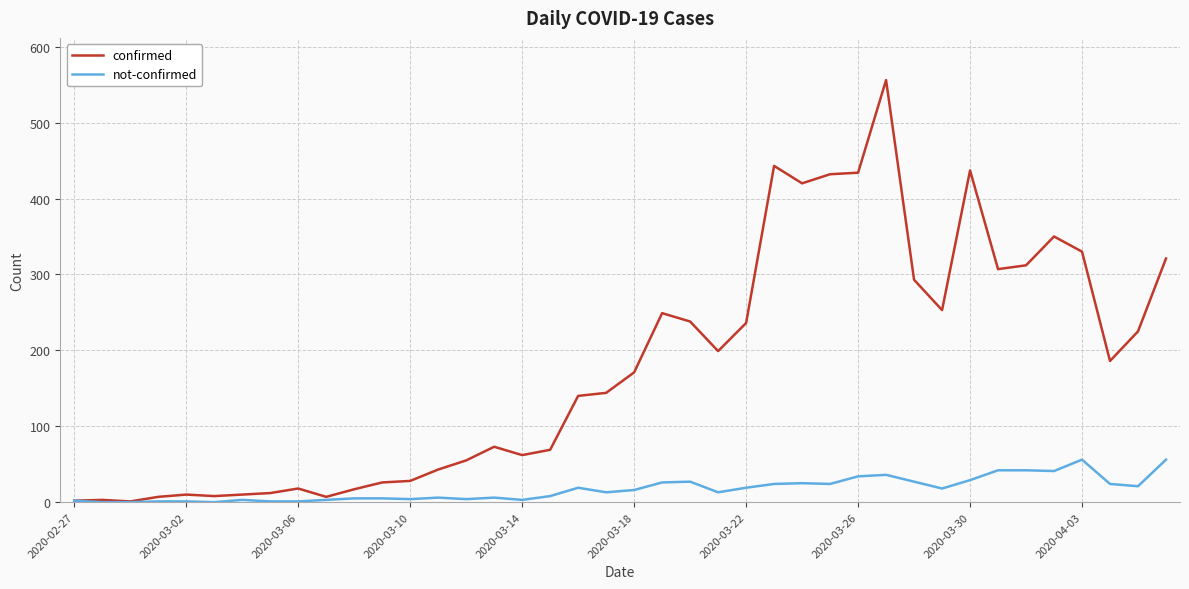

What is the greatest value displayed?

556